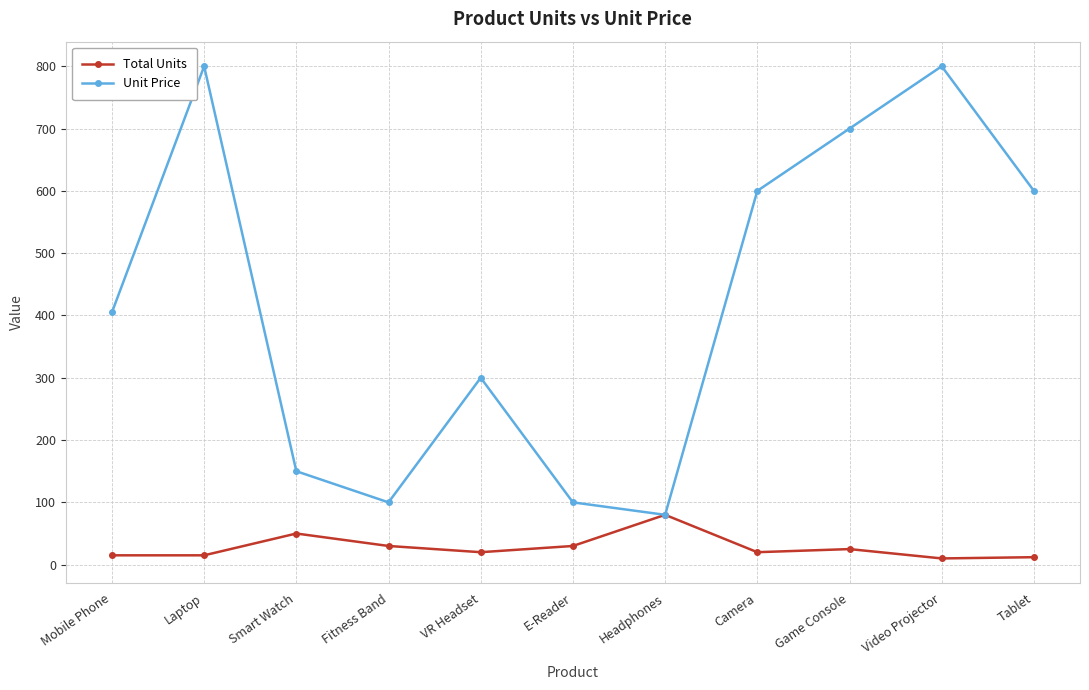

What is the minimum value for Unit Price?

80